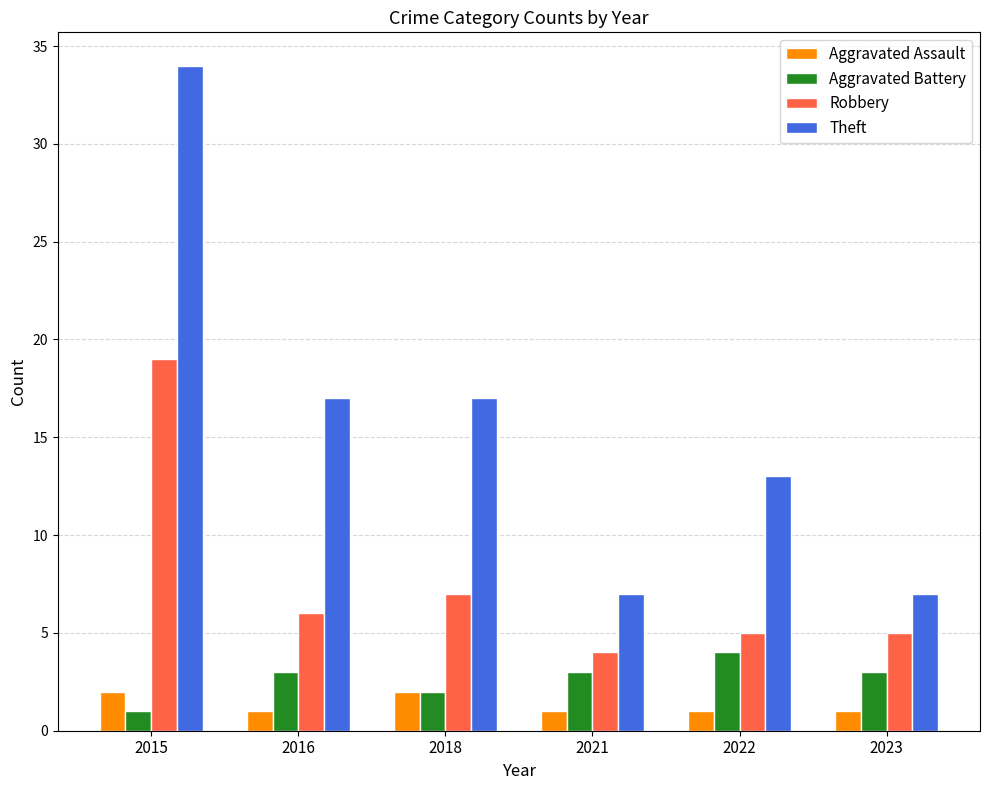

How many Aggravated Battery values are between 2 and 3?

4